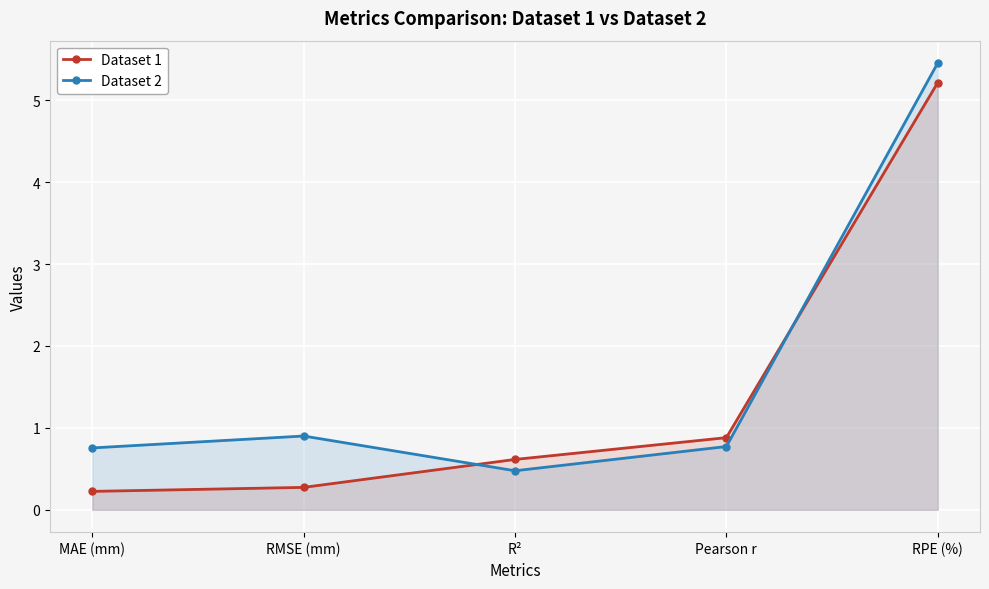

Which series has the largest total across all categories?

Dataset 2